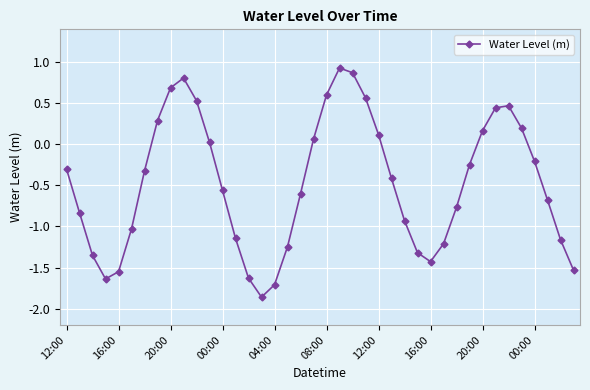

What is the greatest value displayed?

0.9